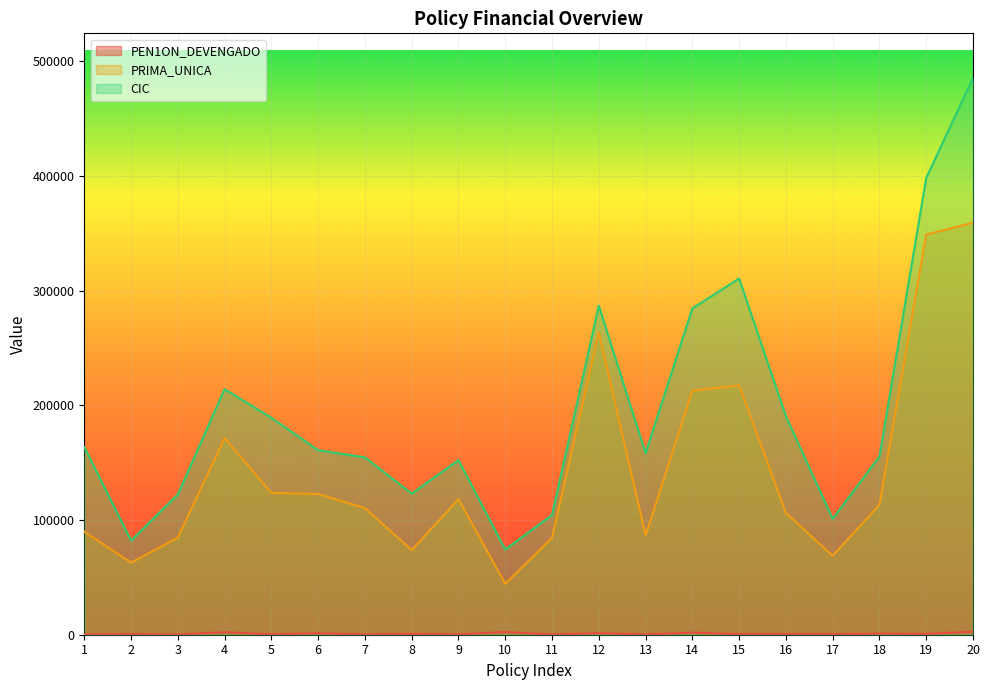

Where is the first local minimum for PRIMA_UNICA?

2